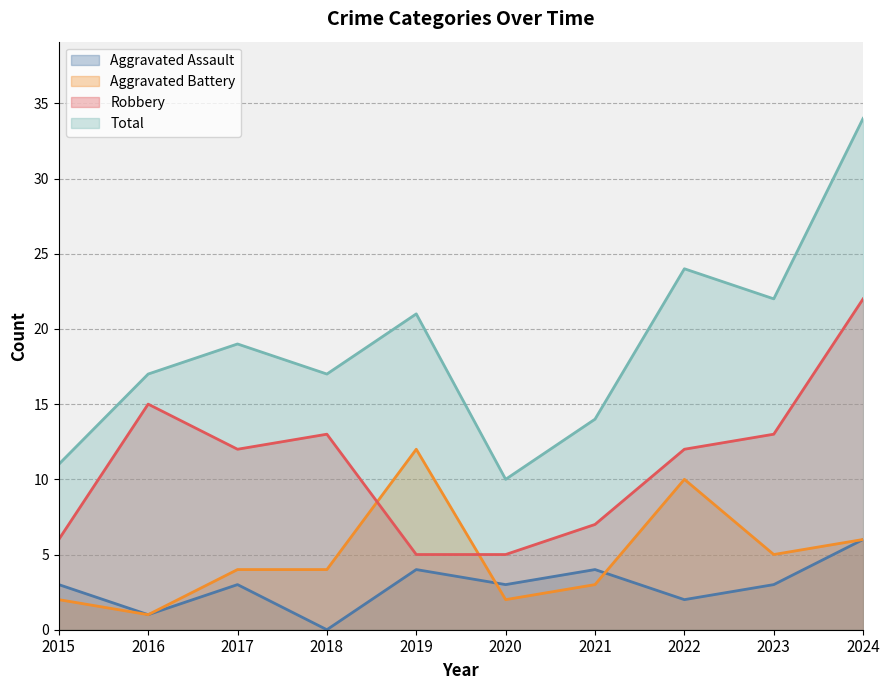

At which category is the sum across all series the highest?

2024